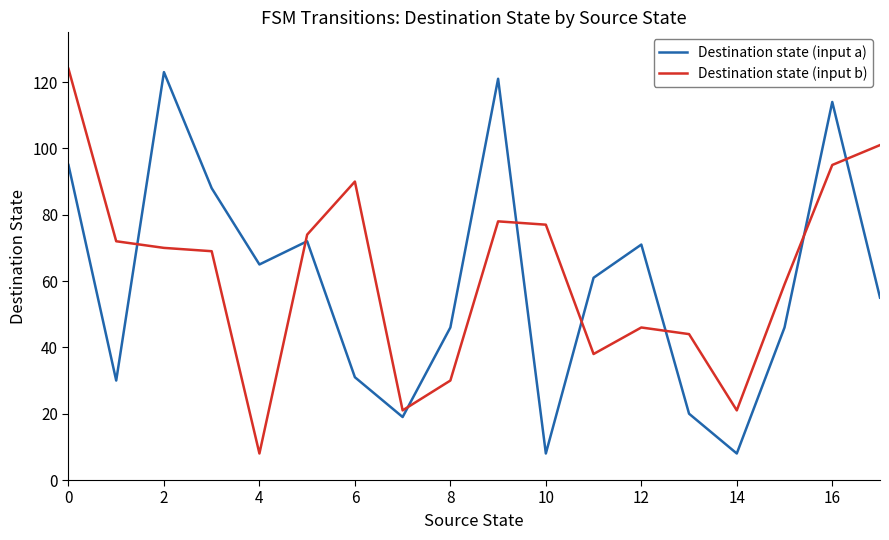

True or false: Destination state (input a) has more than 2 interior local peaks.

True